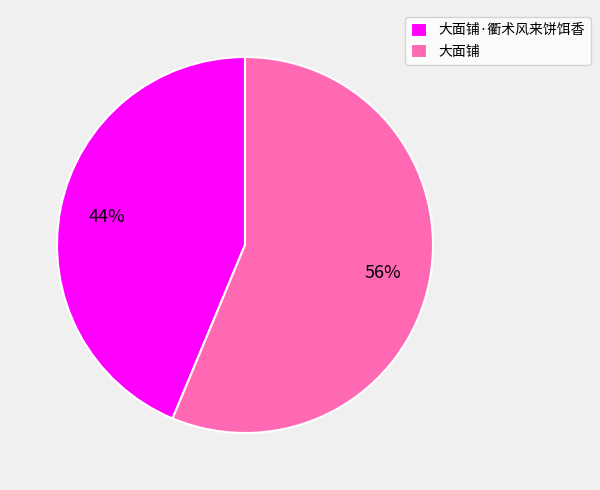

True or false: 大面铺 accounts for 48% of the total.

False